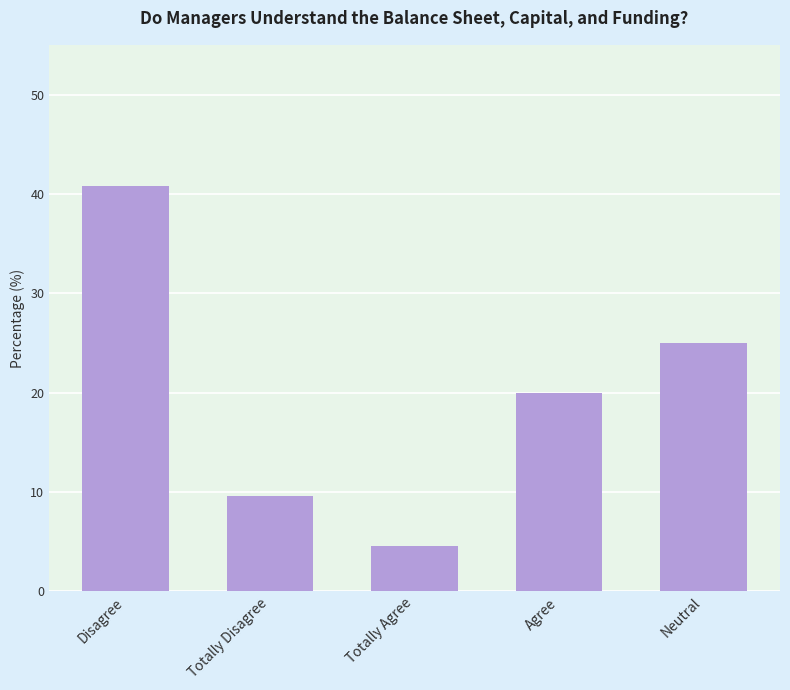

Rank the categories by value from lowest to highest.

Totally Agree, Totally Disagree, Agree, Neutral, Disagree